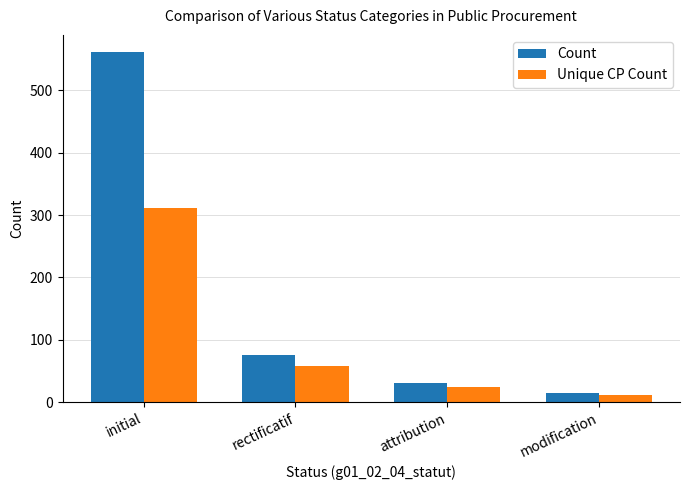

What are all the series names shown in the legend?

Count, Unique CP Count